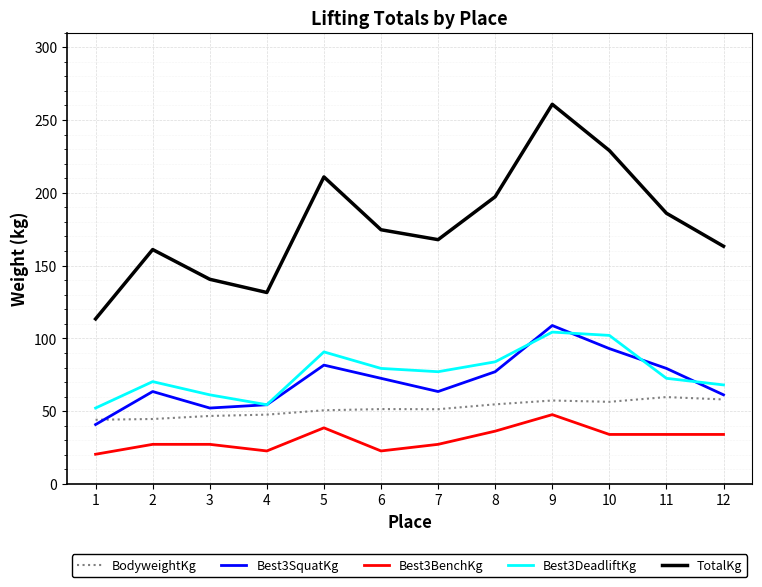

What is the smallest value displayed?

20.4